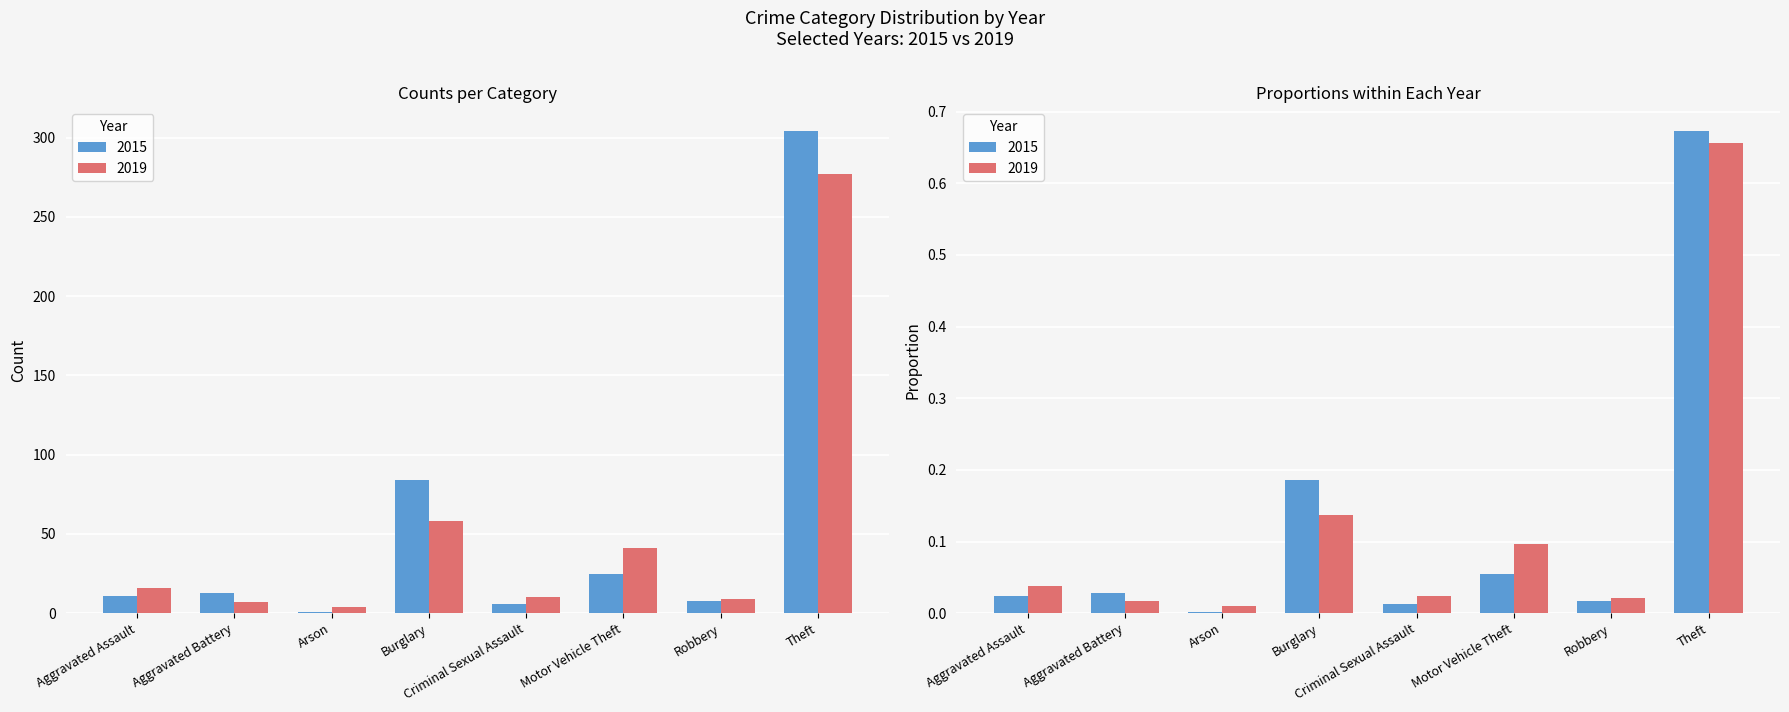

List the series in order of their overall mean, highest first.

2015, 2019